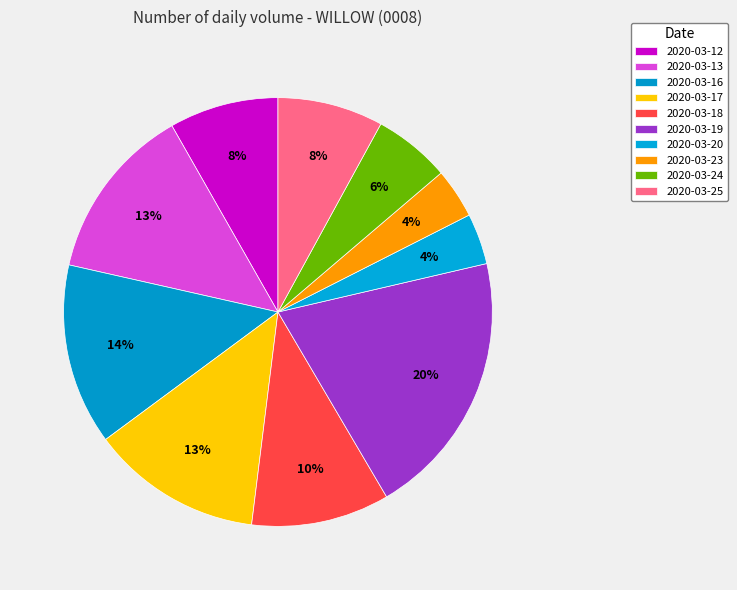

How many segments does this pie chart have?

10